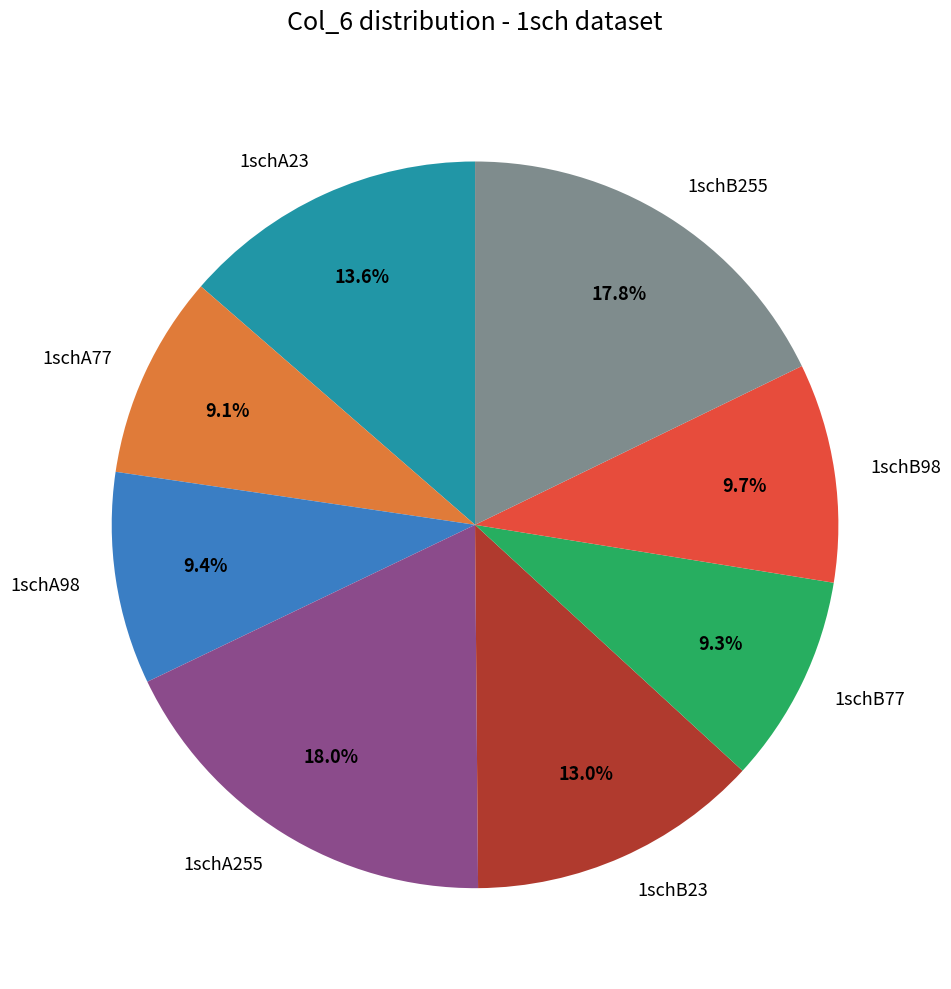

Does 1schA255 represent more than half of the total?

No